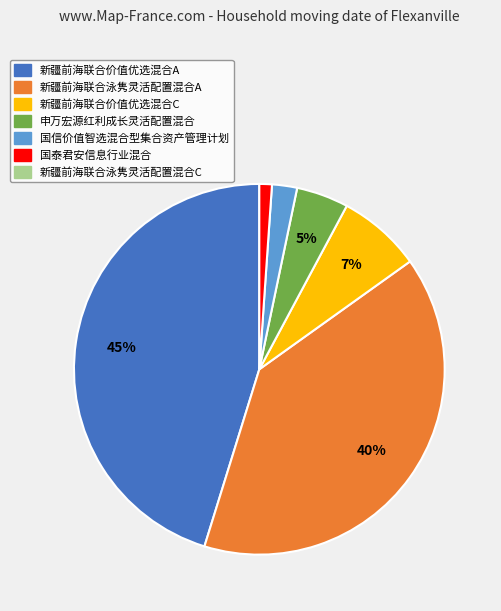

To the nearest percent, what is the difference between the largest and smallest slice percentages?

44%